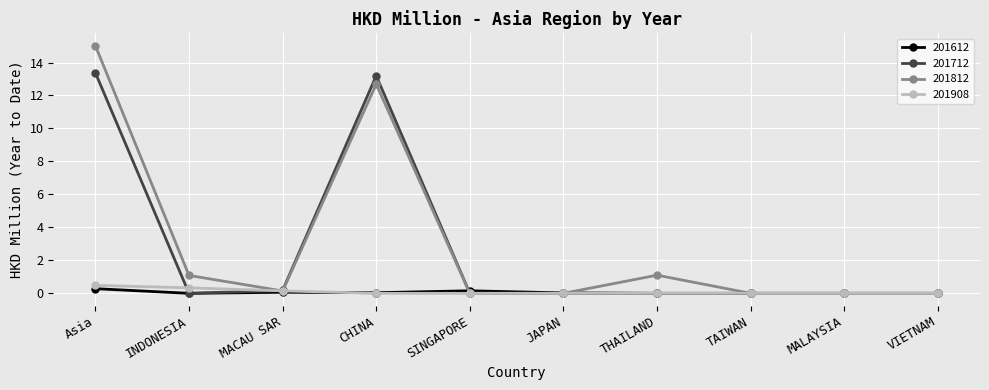

At which category is the sum across all series the highest?

Asia